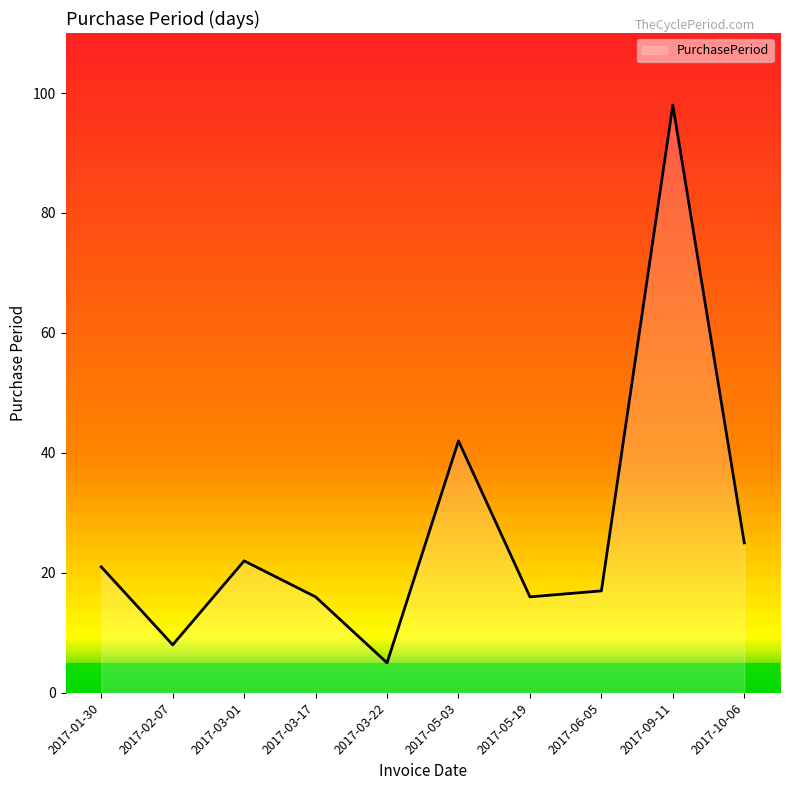

What is the ratio of the value at 2017-05-19 to the value at 2017-03-01?

0.7